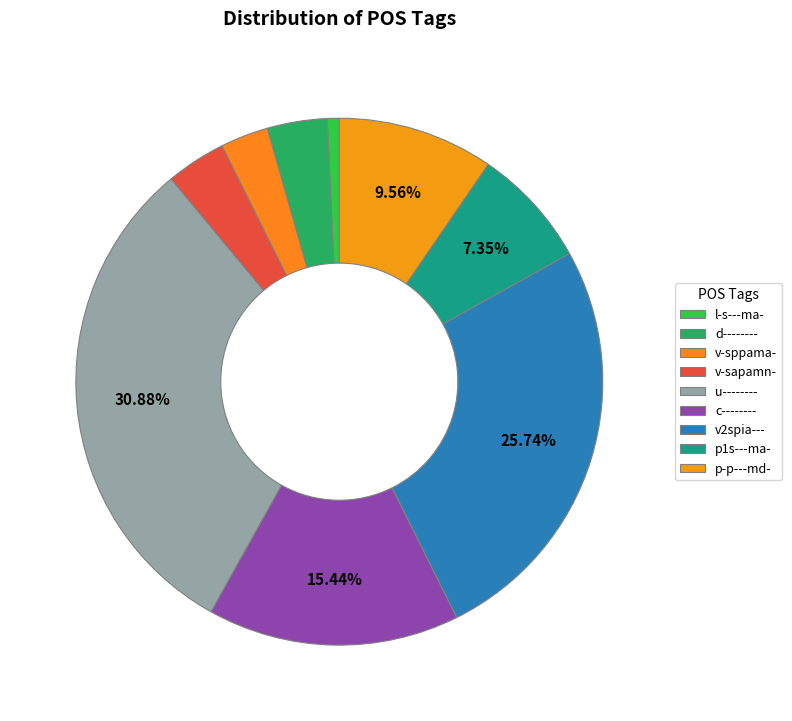

Does any single category account for the majority?

No